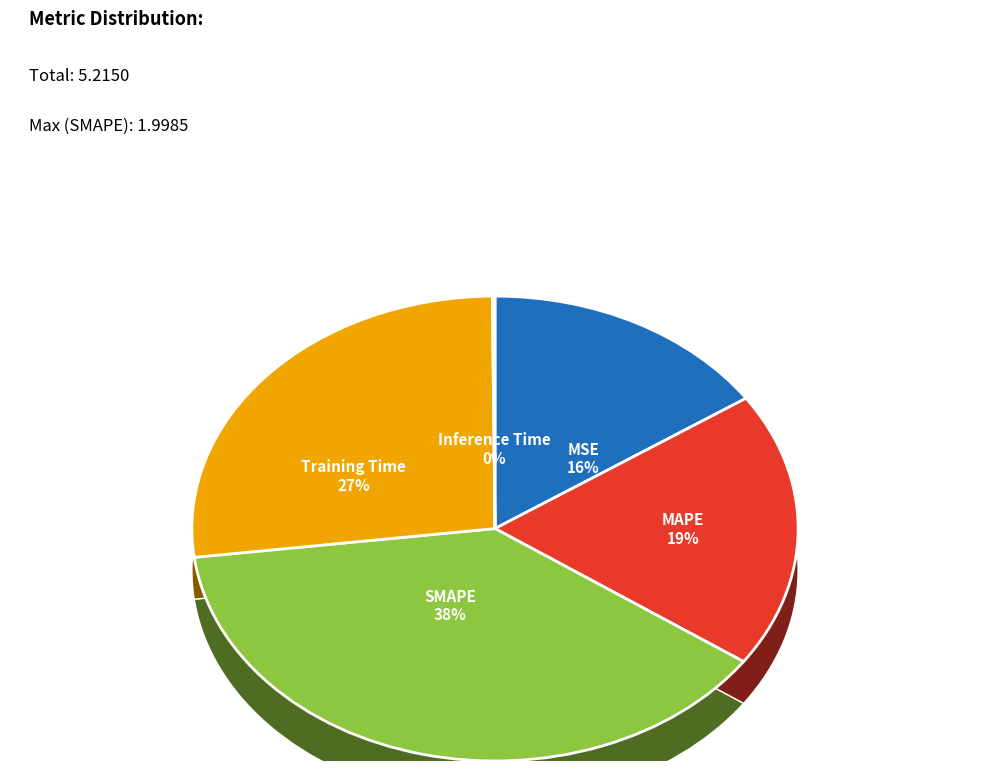

True or false: Inference Time accounts for 1% of the total.

False